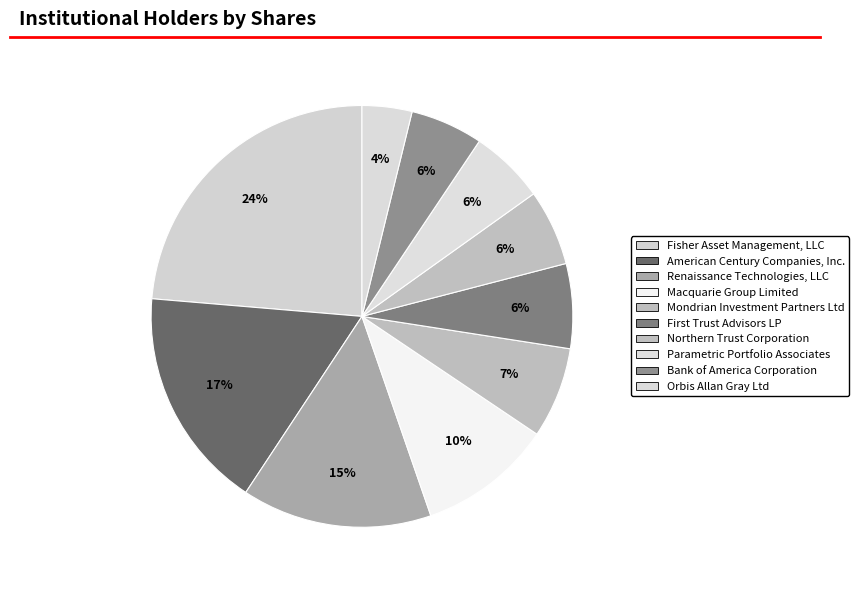

How many segments does this pie chart have?

10